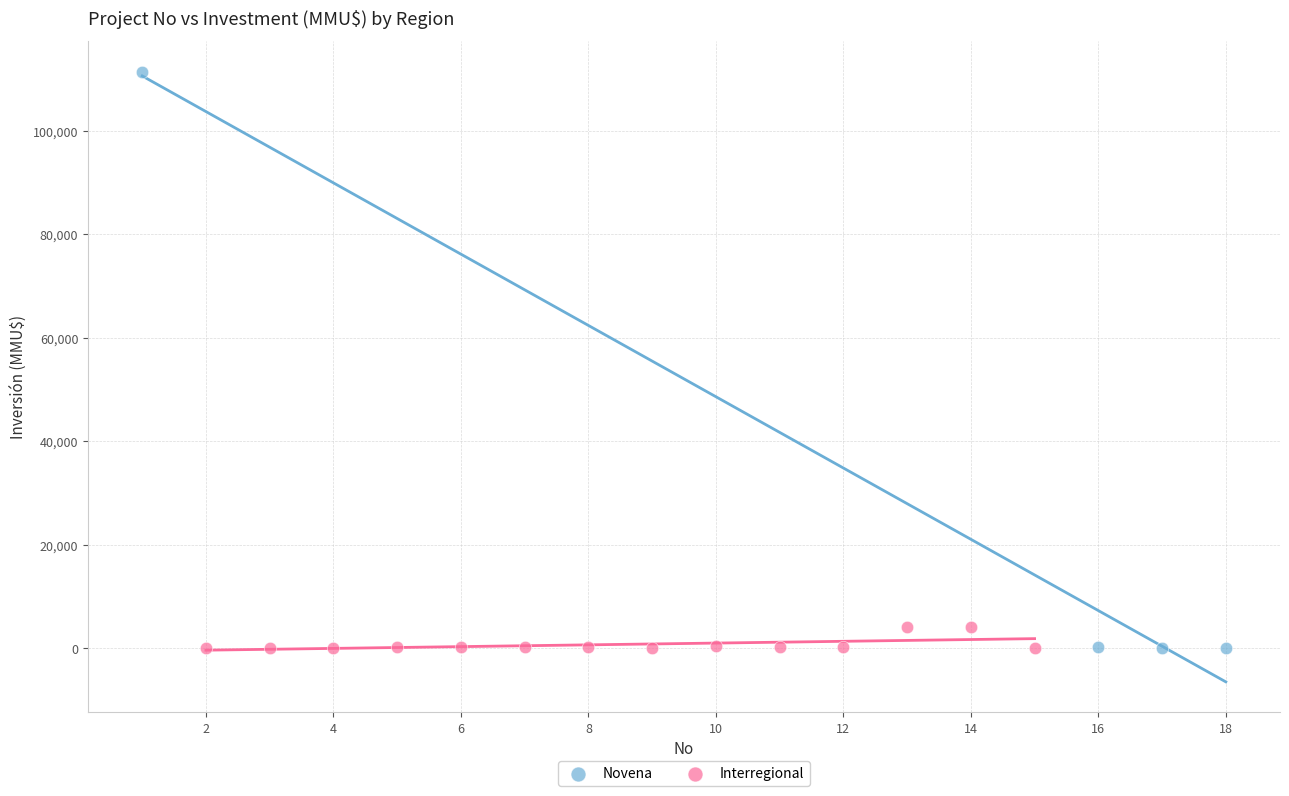

Which series has the widest spread of Y values?

Novena